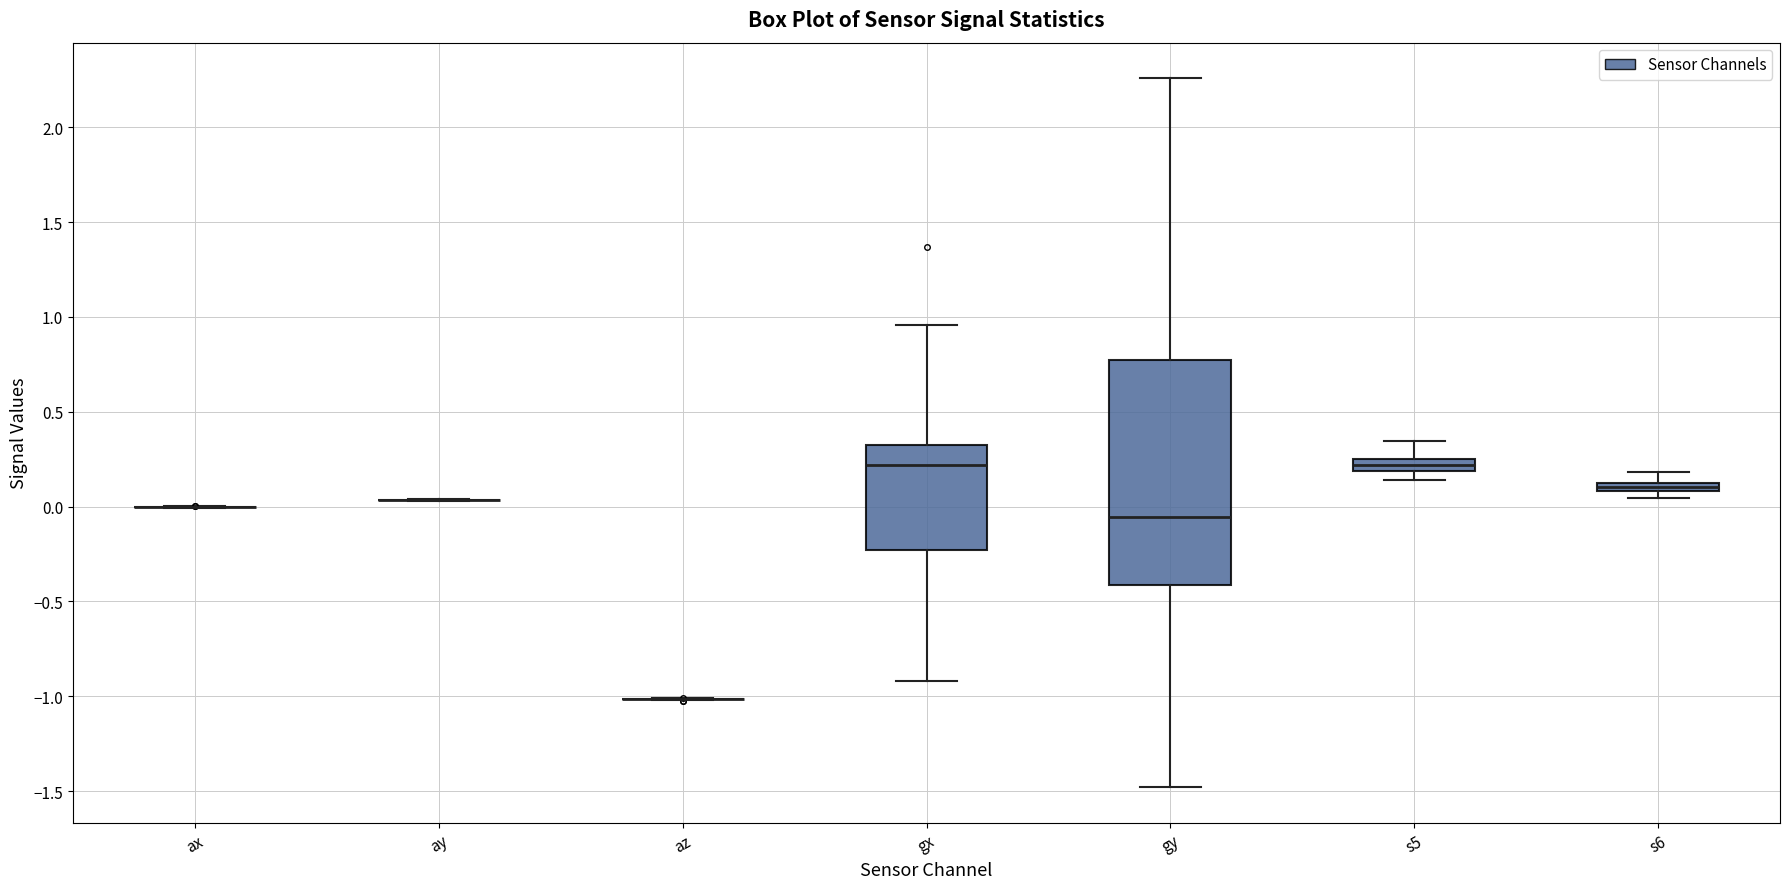

Which box is the tallest, from its lower edge to its upper edge?

gy